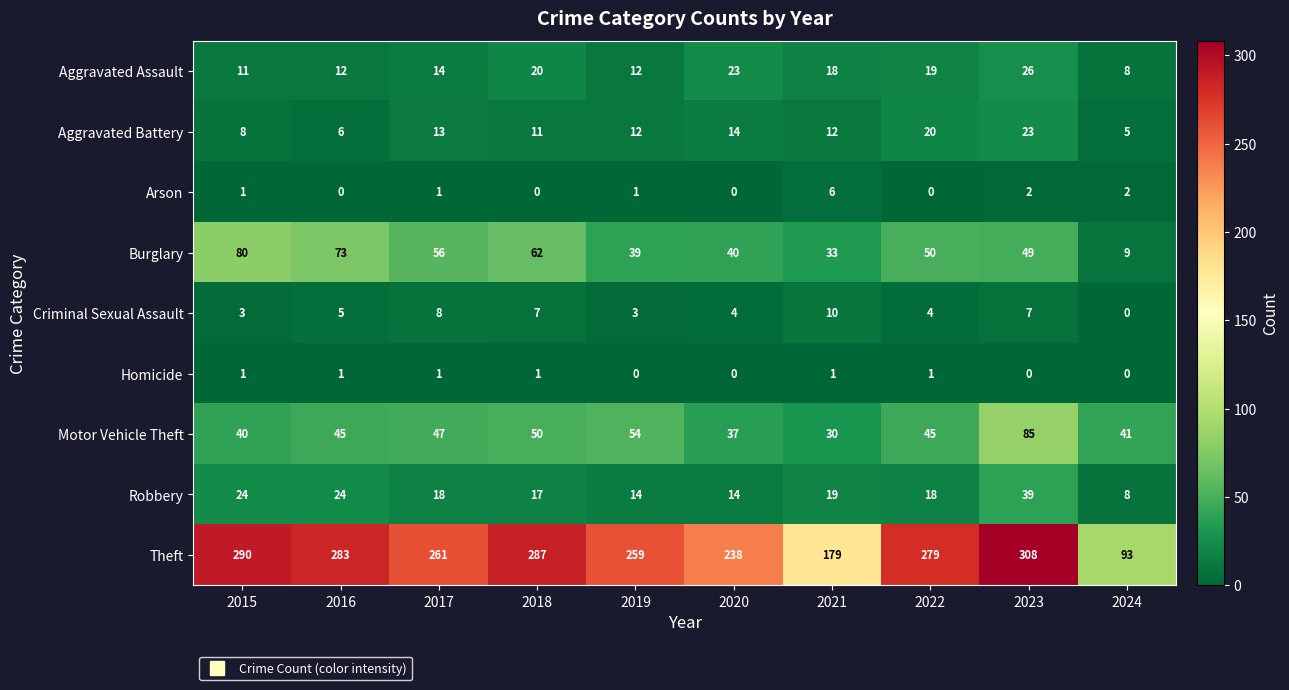

Is it true that Aggravated Battery equals 11 at 2018?

True